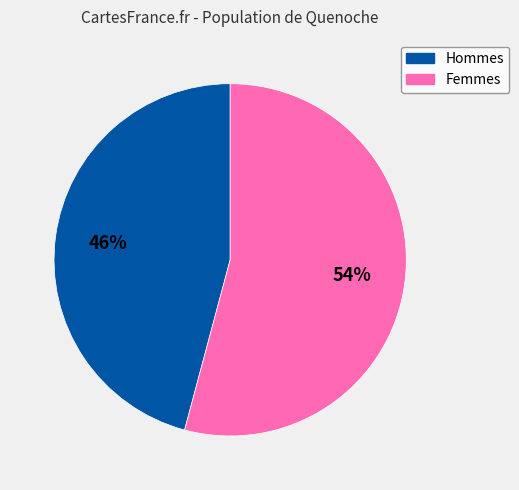

To the nearest percent, what is the average slice percentage?

50%